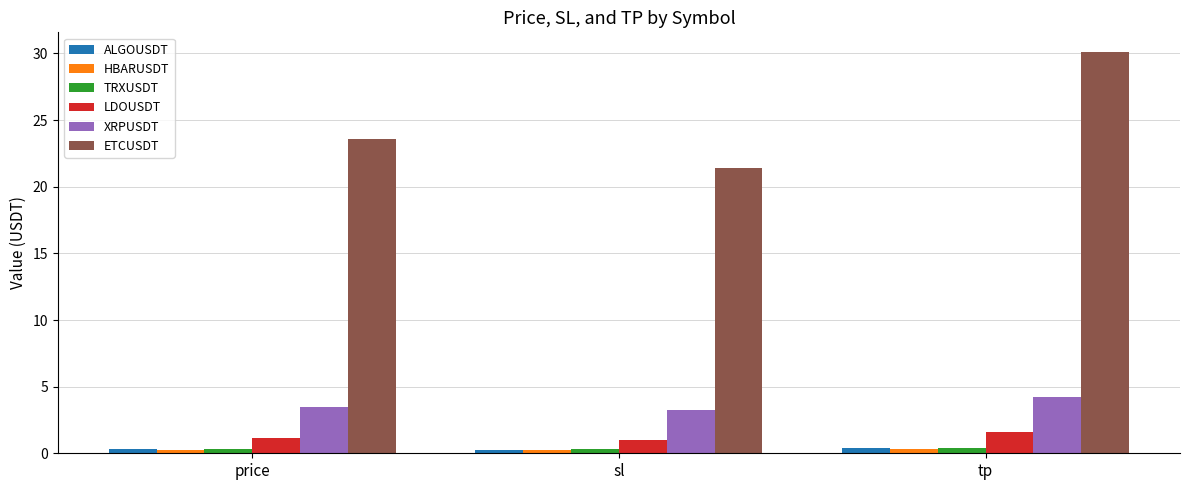

Rank the categories by ETCUSDT value from highest to lowest.

tp, price, sl